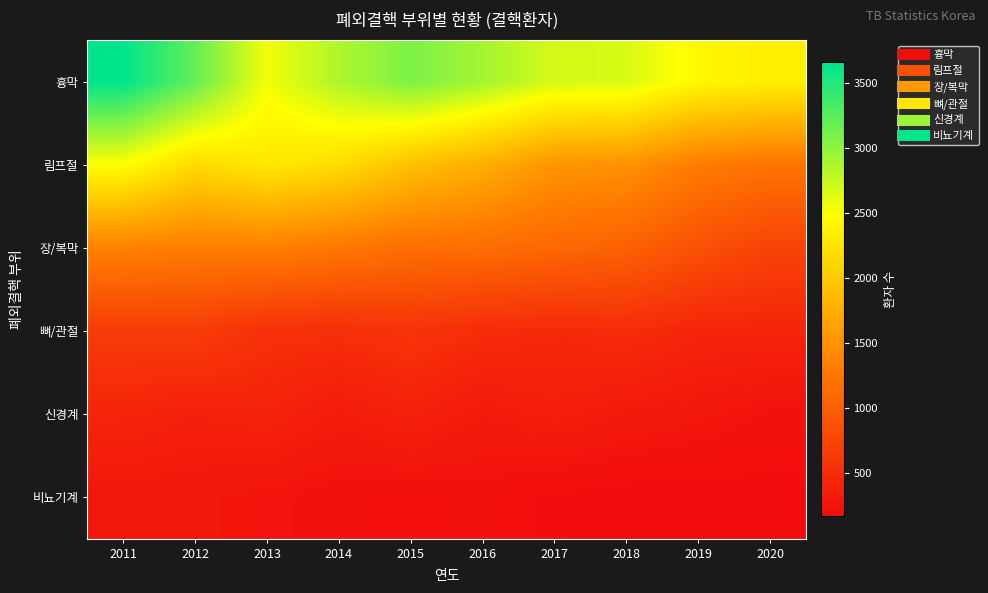

What is the total value across all series at 2012?

7989